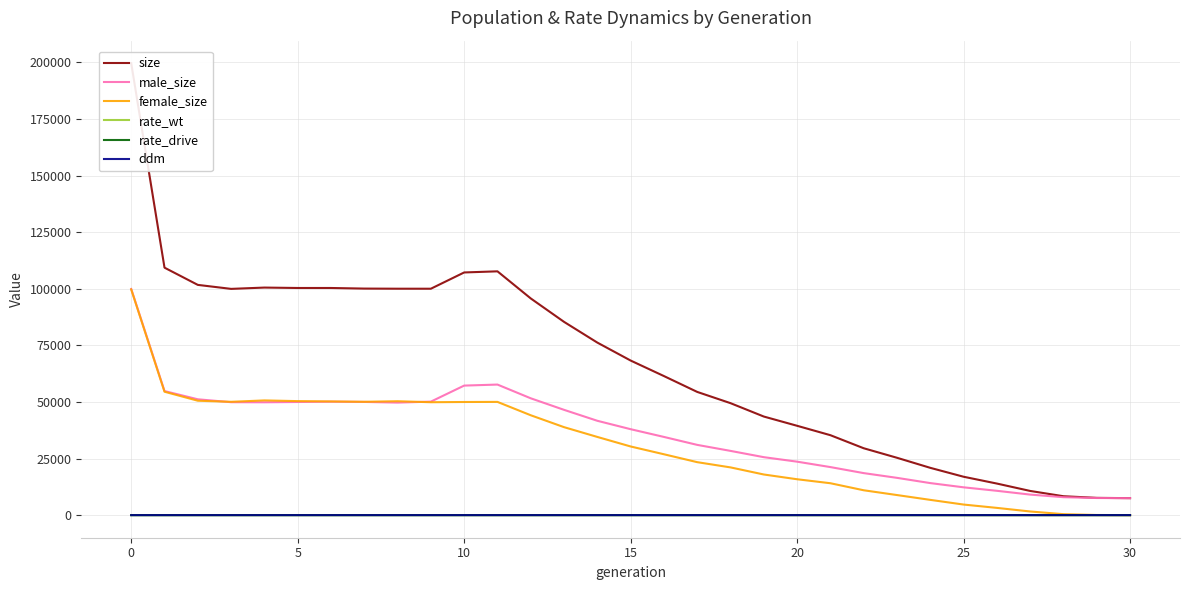

What is the sum of all rate_drive values?

10.4